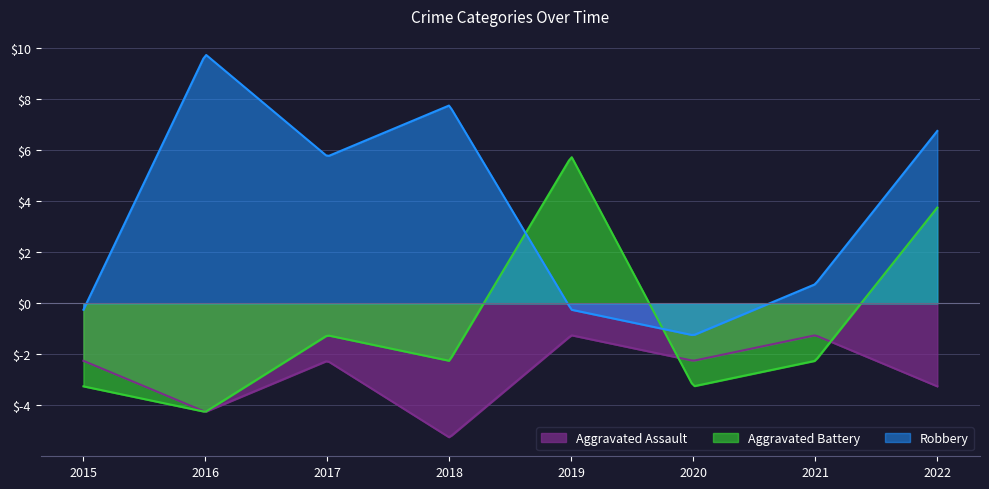

What is the greatest value displayed?

9.7